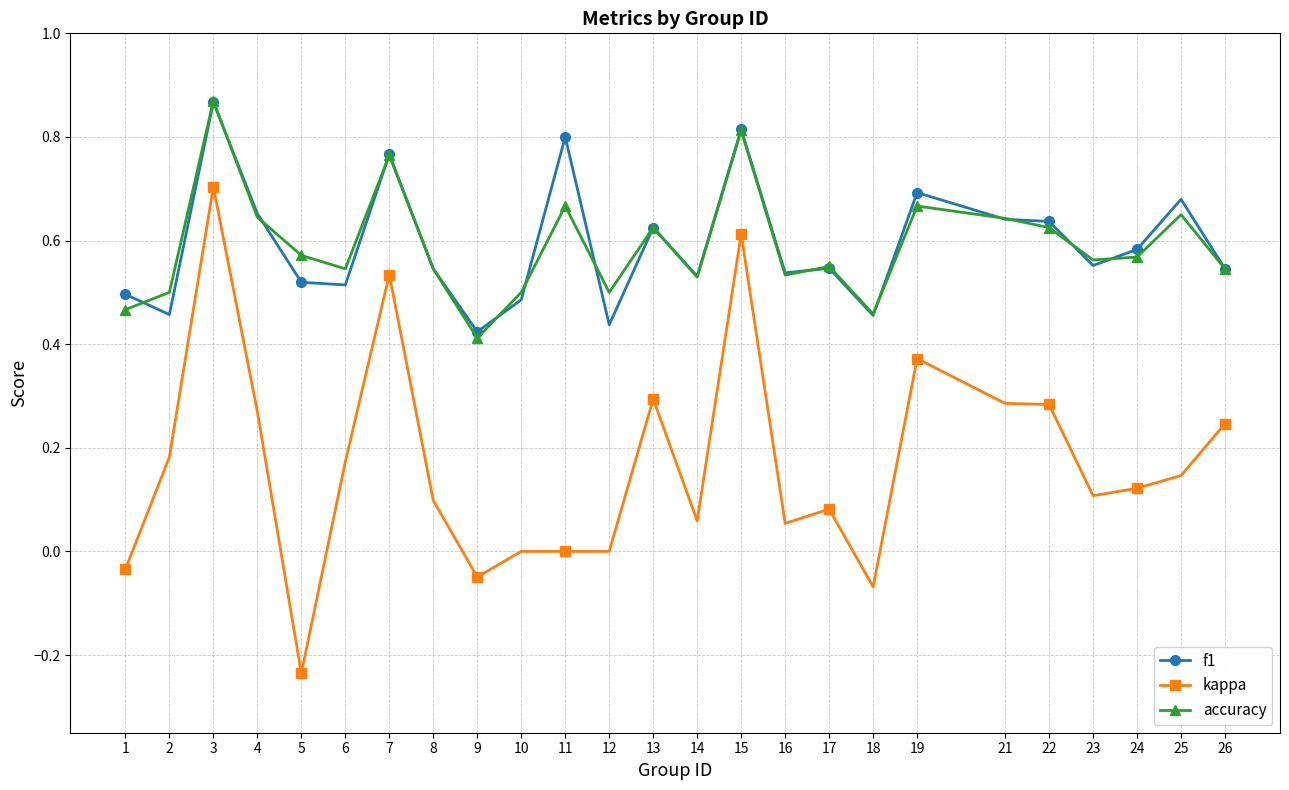

True or false: f1 and kappa cross at least once.

False